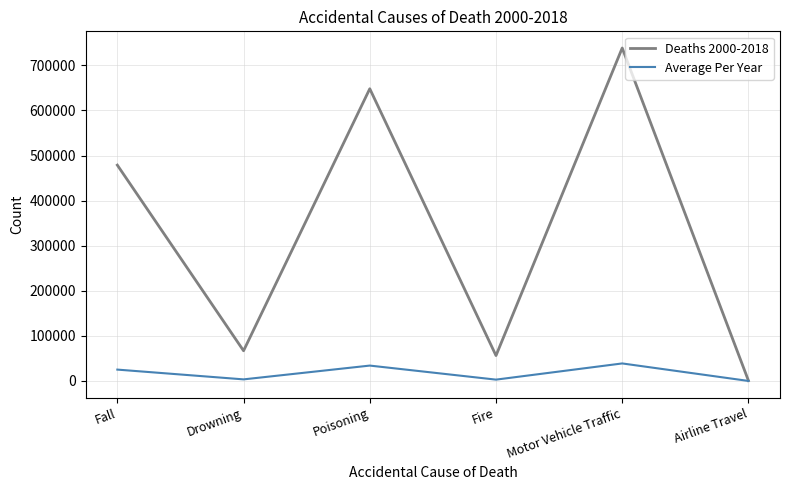

What is the smallest value displayed?

40.4